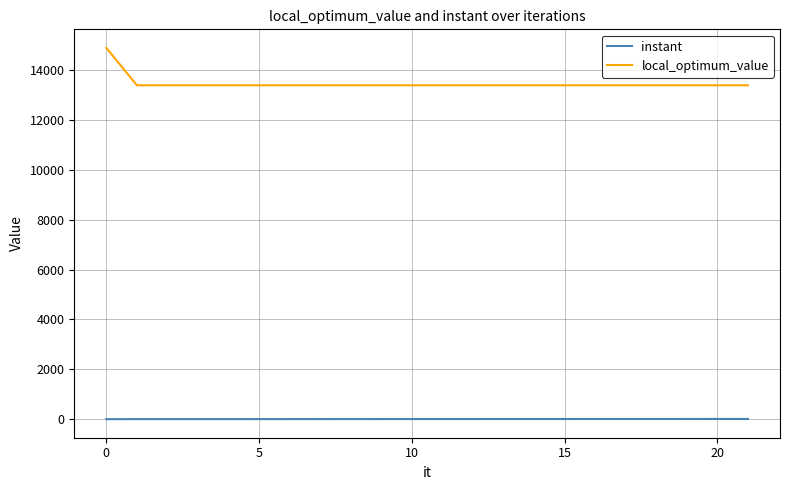

Rank the series by their average value, from lowest to highest.

instant, local_optimum_value